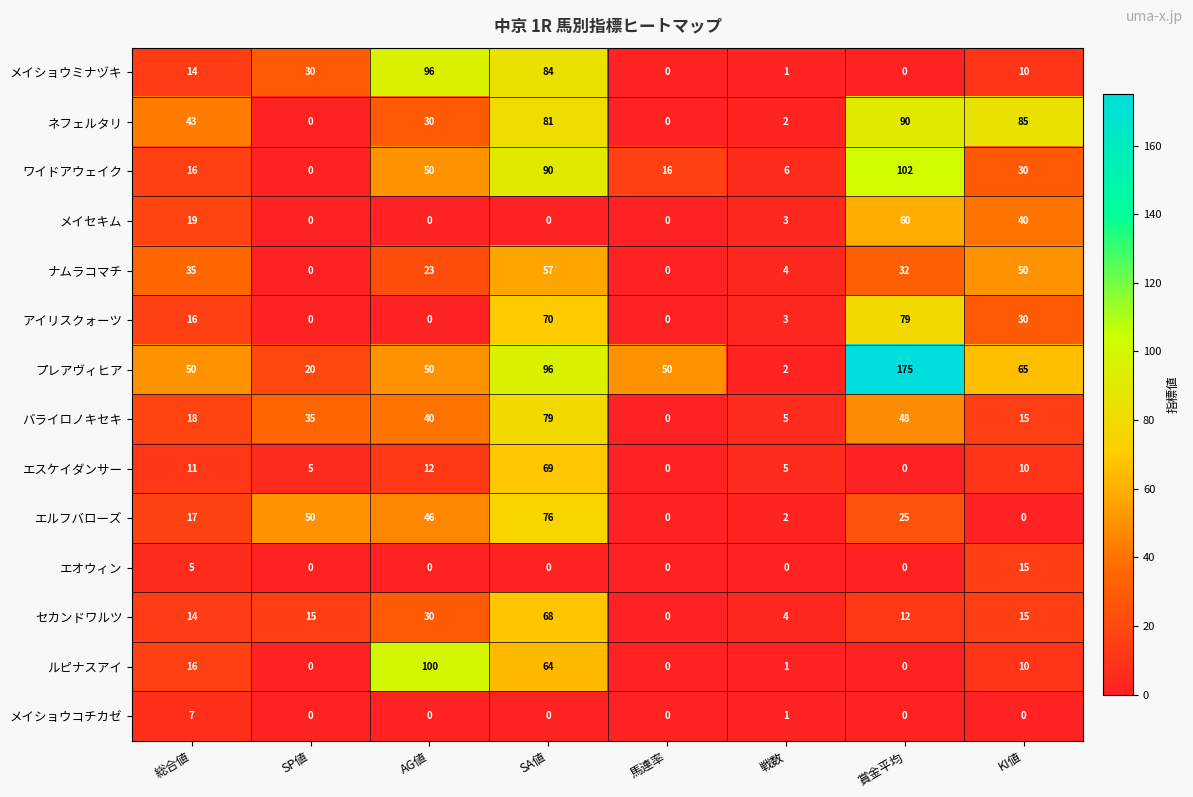

How many data points does each series have?

8